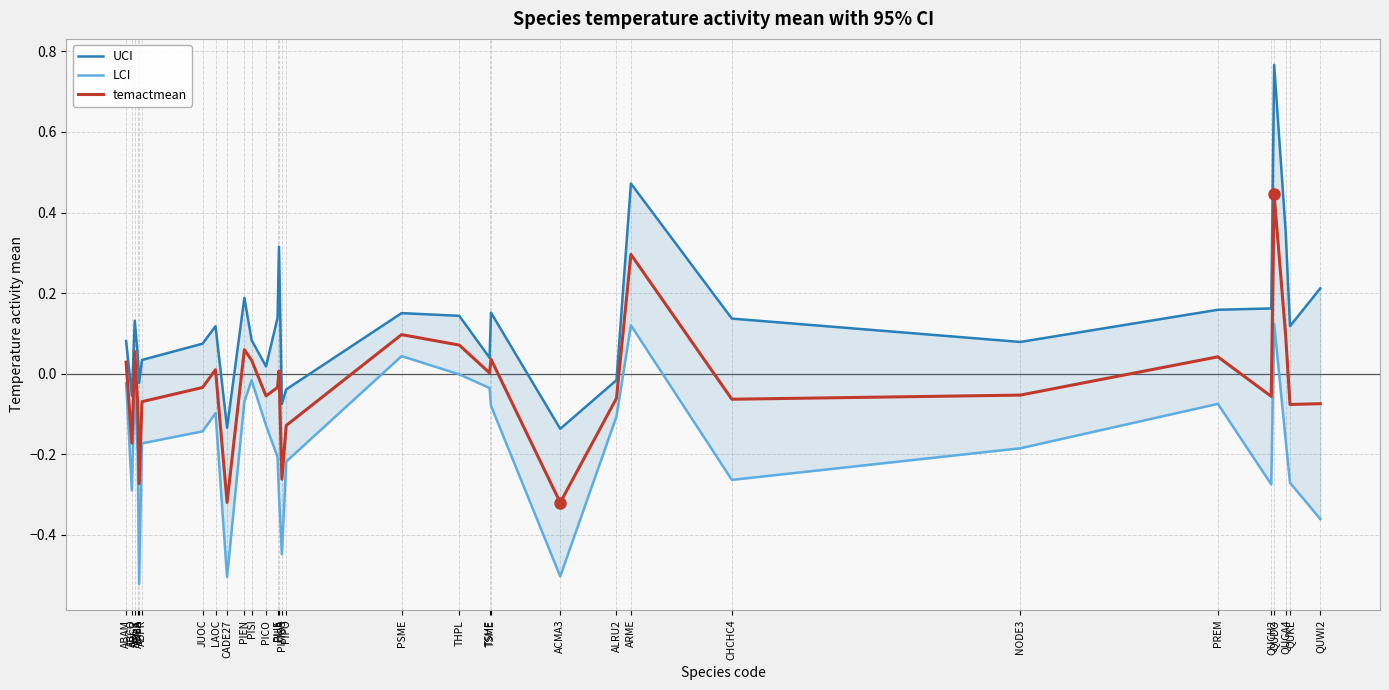

True or false: temactmean has more than 0 interior local peaks.

True